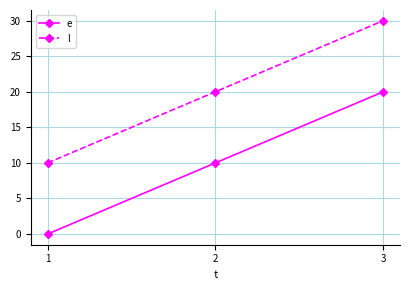

At which label is l closest to 20?

2